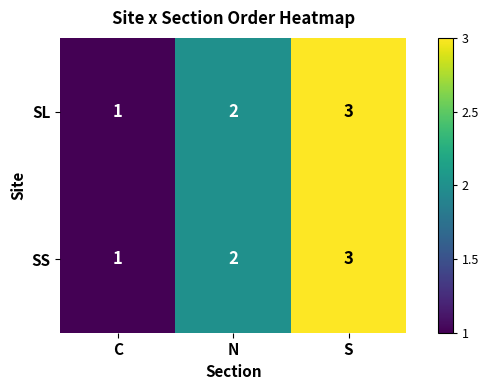

What is the smallest value displayed?

1